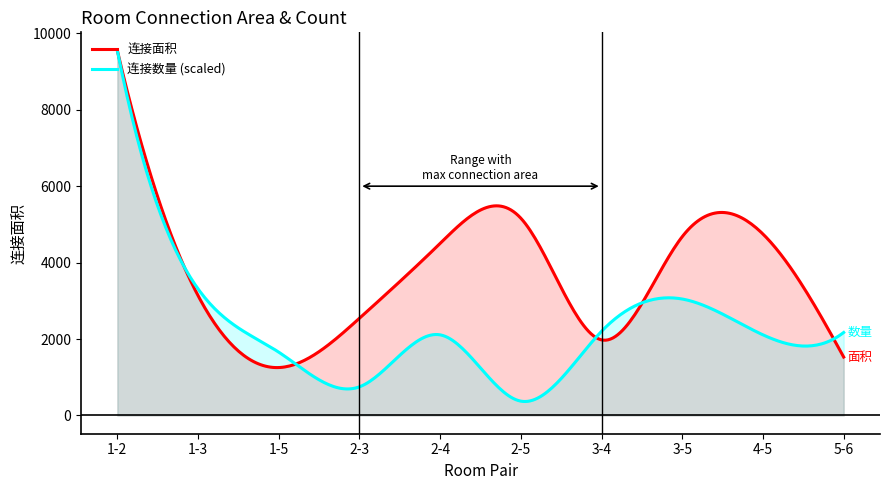

Which series has the largest total across all categories?

连接面积